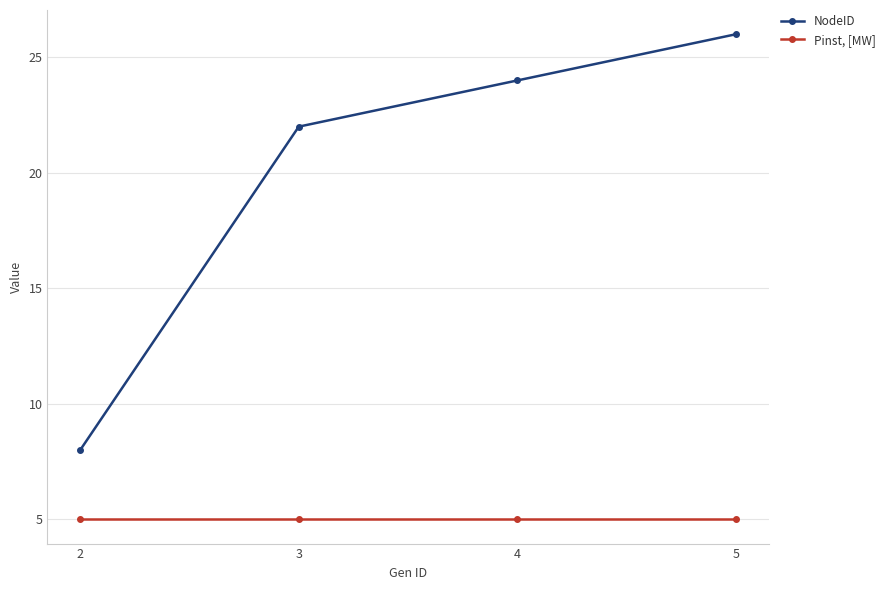

Reading left to right, what are all the values shown in this chart?

NodeID: 8	22	24	26
Pinst, [MW]: 5	5	5	5